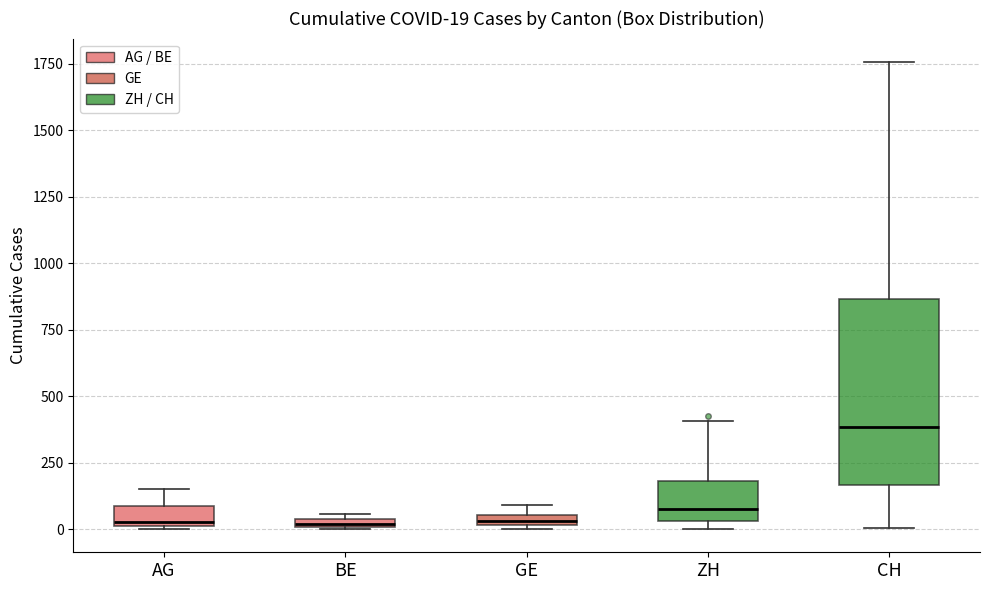

Which box is the tallest, from its lower edge to its upper edge?

CH